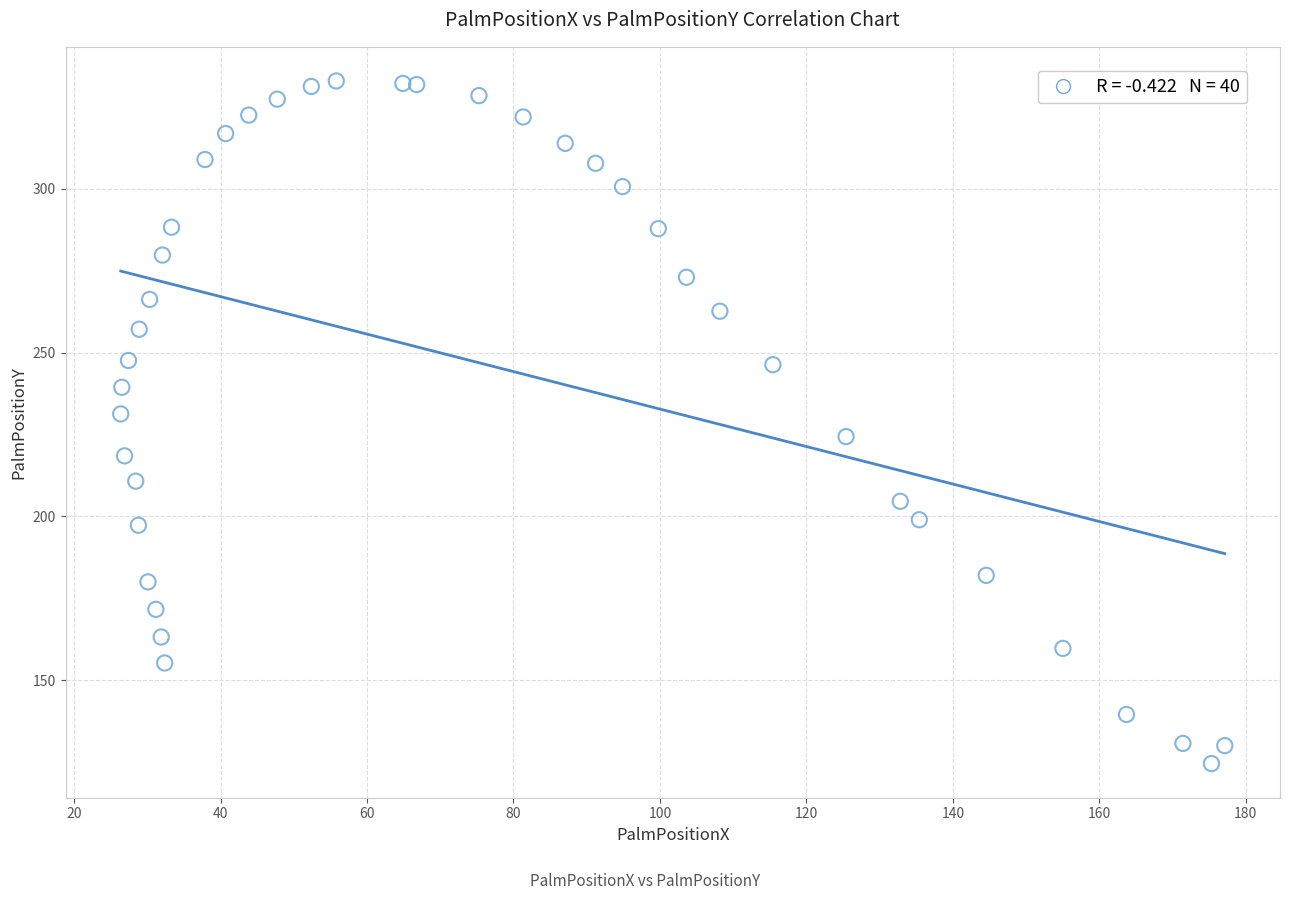

What is the range of Y values (max minus min)?

208.4